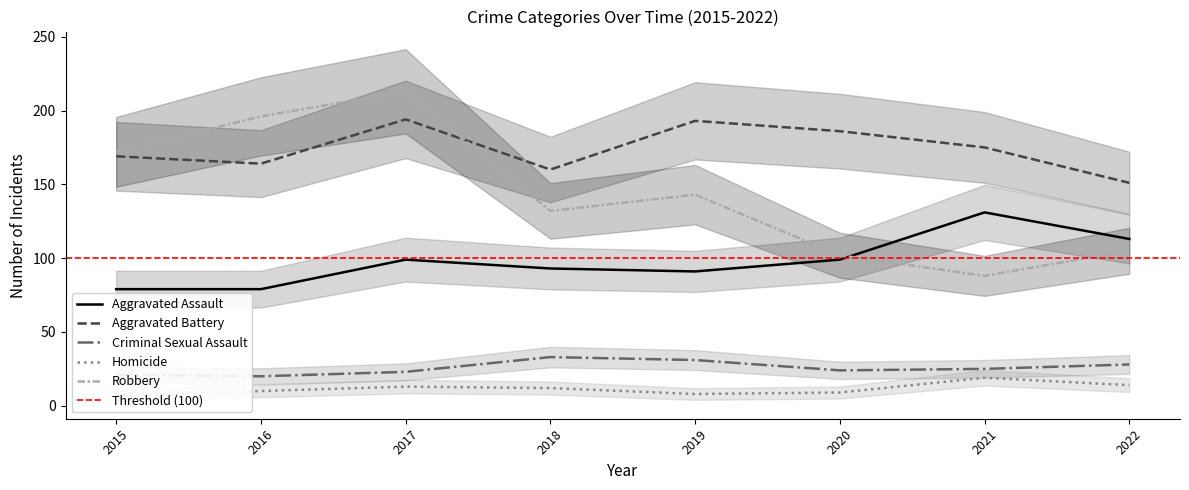

Reading right to left, list all the values displayed in this chart.

Aggravated Assault: 2022=113	2021=131	2020=99	2019=91	2018=93	2017=99	2016=79	2015=79
Aggravated Battery: 2022=151	2021=175	2020=186	2019=193	2018=160	2017=194	2016=164	2015=169
Criminal Sexual Assault: 2022=28	2021=25	2020=24	2019=31	2018=33	2017=23	2016=20	2015=21
Homicide: 2022=14	2021=19	2020=9	2019=8	2018=12	2017=13	2016=10	2015=7
Robbery: 2022=105	2021=88	2020=102	2019=143	2018=132	2017=213	2016=196	2015=172